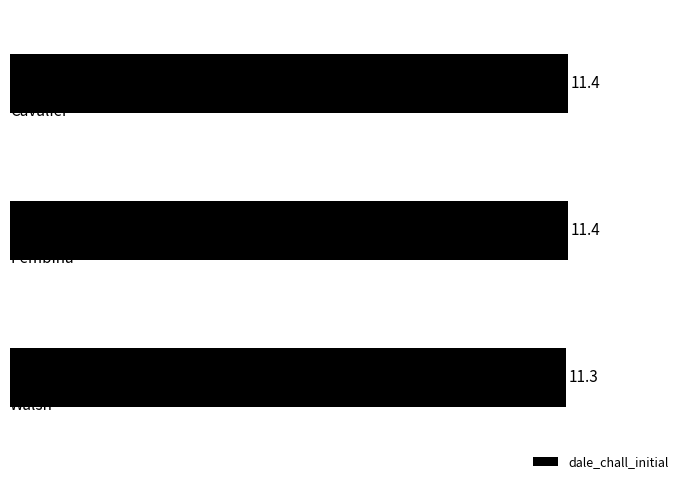

Count the values in the range 11 to 12.

3